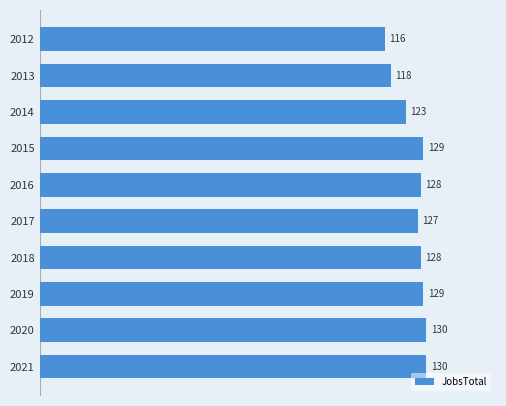

What is the difference between the maximum and minimum values?

14